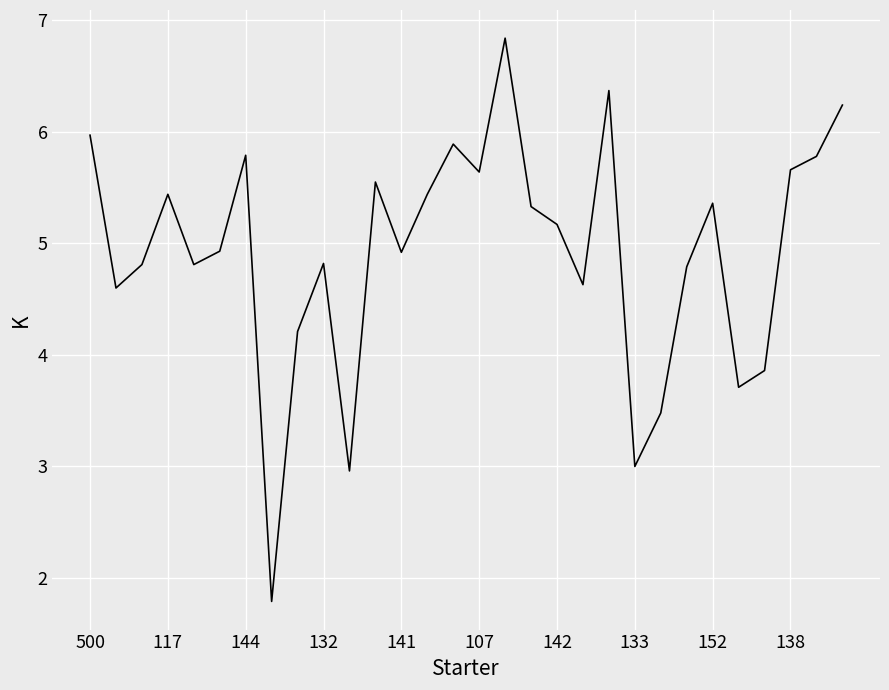

What is the maximum value shown in the chart?

6.8